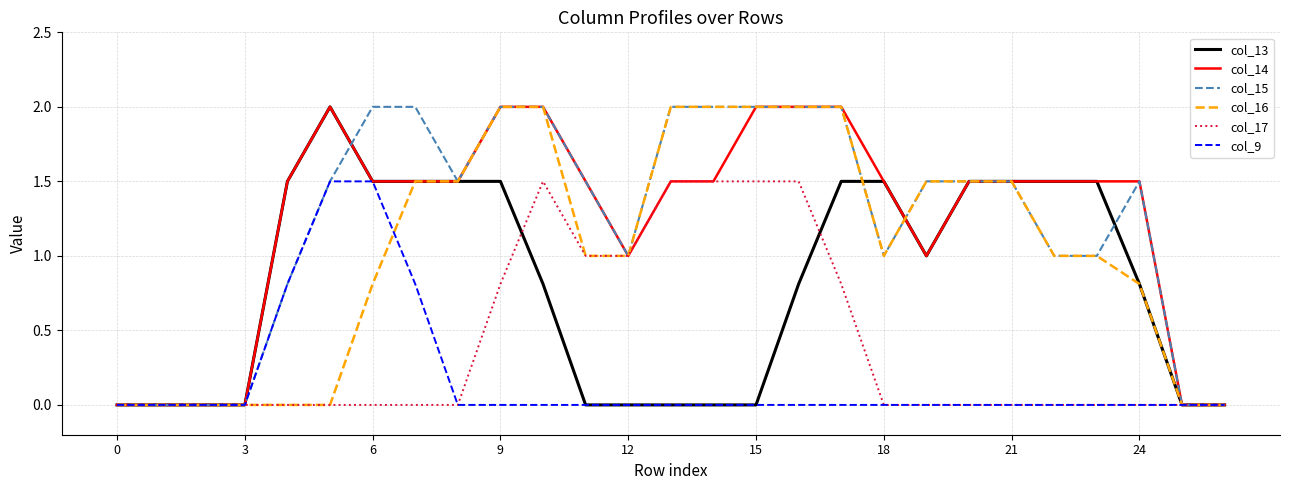

True or false: col_17 and col_9 cross at least once.

False